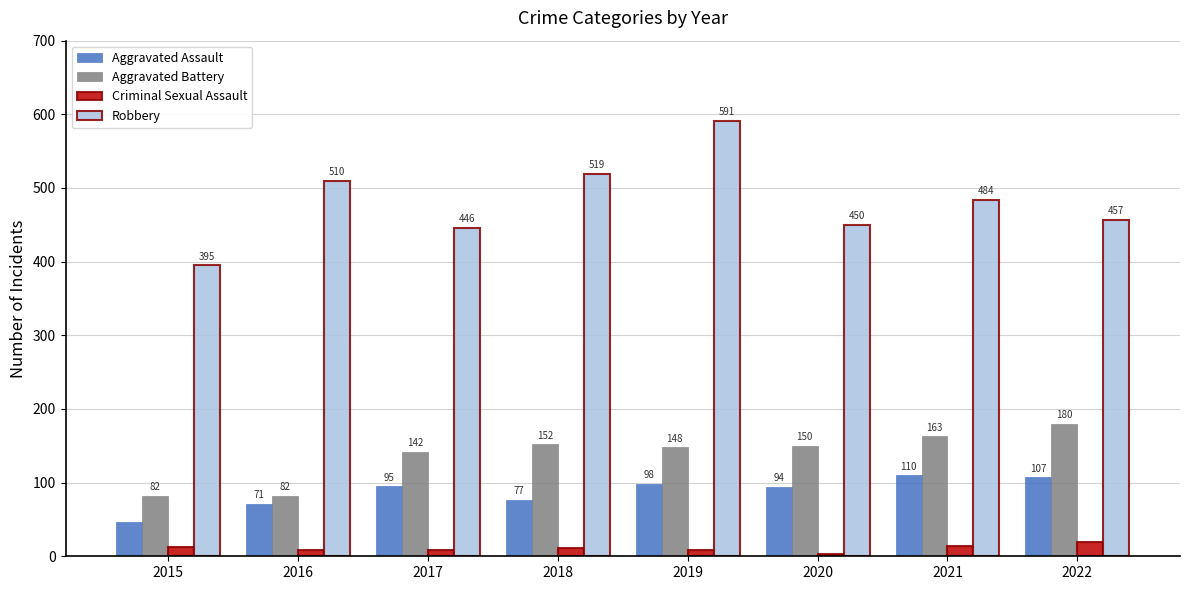

Where is Aggravated Battery nearest to the value 131?

2017